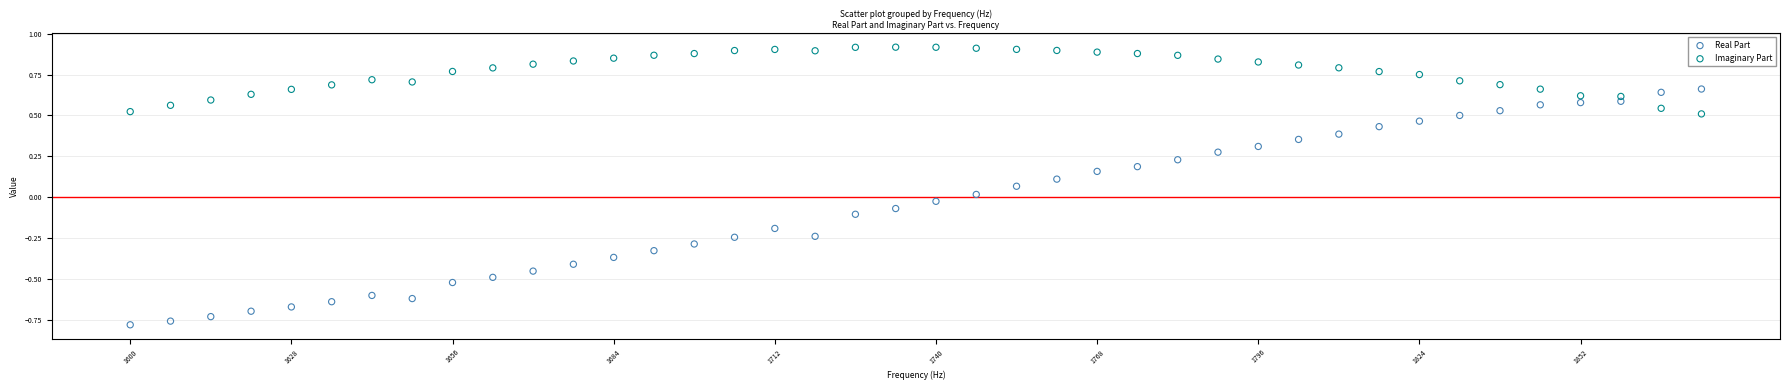

Which series contains the lowest Y value?

Real Part